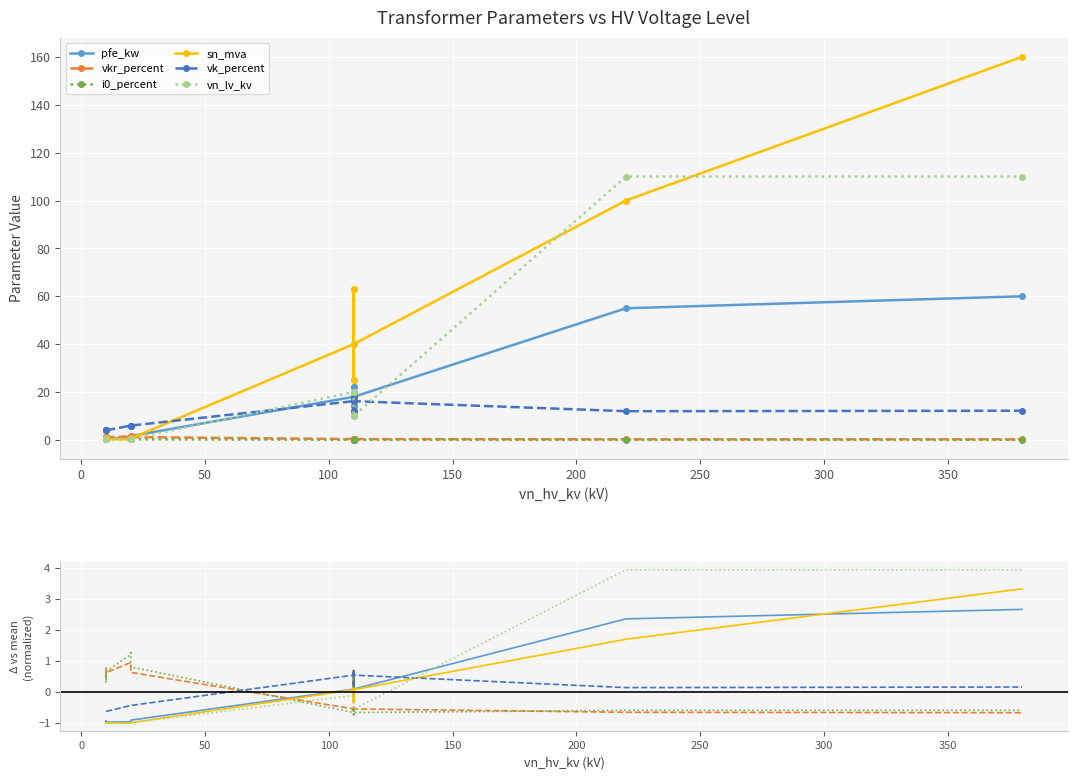

Is the value of vk_percent at 10 greater than the value of i0_percent at 10?

Yes